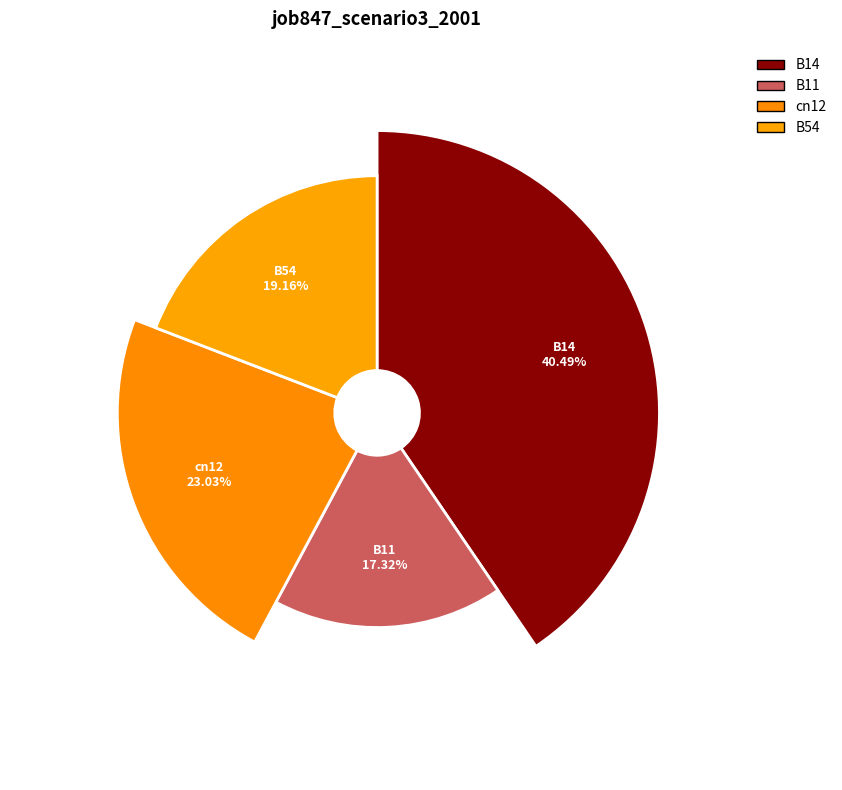

What is the change in value from B14 to cn12?

-0.3